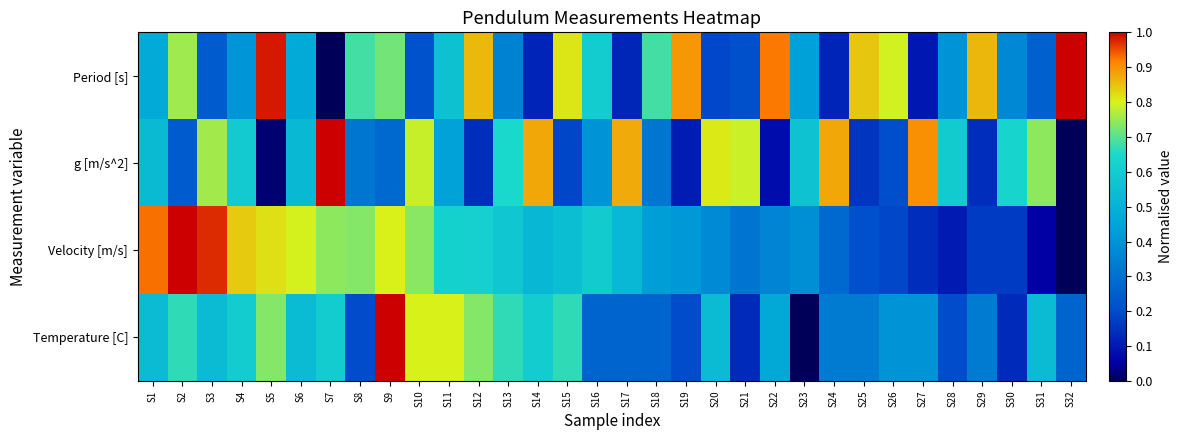

Reading right to left, what are all the values shown in this chart?

Period [s]: S32=1.0	S31=0.3	S30=0.4	S29=0.9	S28=0.4	S27=0.1	S26=0.8	S25=0.8	S24=0.1	S23=0.4	S22=0.9	S21=0.2	S20=0.2	S19=0.9	S18=0.7	S17=0.1	S16=0.6	S15=0.8	S14=0.1	S13=0.4	S12=0.9	S11=0.6	S10=0.2	S9=0.7	S8=0.7	S7=0.0	S6=0.5	S5=1.0	S4=0.4	S3=0.2	S2=0.8	S1=0.5
g [m/s^2]: S32=0.0	S31=0.7	S30=0.6	S29=0.1	S28=0.6	S27=0.9	S26=0.2	S25=0.2	S24=0.9	S23=0.6	S22=0.1	S21=0.8	S20=0.8	S19=0.1	S18=0.3	S17=0.9	S16=0.4	S15=0.2	S14=0.9	S13=0.6	S12=0.1	S11=0.4	S10=0.8	S9=0.3	S8=0.3	S7=1.0	S6=0.5	S5=0.0	S4=0.6	S3=0.8	S2=0.2	S1=0.5
Velocity [m/s]: S32=0.0	S31=0.1	S30=0.2	S29=0.2	S28=0.1	S27=0.1	S26=0.2	S25=0.2	S24=0.3	S23=0.4	S22=0.4	S21=0.3	S20=0.4	S19=0.4	S18=0.4	S17=0.5	S16=0.6	S15=0.5	S14=0.5	S13=0.6	S12=0.6	S11=0.6	S10=0.7	S9=0.8	S8=0.7	S7=0.7	S6=0.8	S5=0.8	S4=0.8	S3=1.0	S2=1.0	S1=0.9
Temperature [C]: S32=0.3	S31=0.5	S30=0.1	S29=0.3	S28=0.2	S27=0.4	S26=0.4	S25=0.3	S24=0.3	S23=0.0	S22=0.5	S21=0.1	S20=0.5	S19=0.2	S18=0.3	S17=0.3	S16=0.3	S15=0.7	S14=0.6	S13=0.7	S12=0.7	S11=0.8	S10=0.8	S9=1.0	S8=0.2	S7=0.6	S6=0.5	S5=0.7	S4=0.6	S3=0.5	S2=0.7	S1=0.5